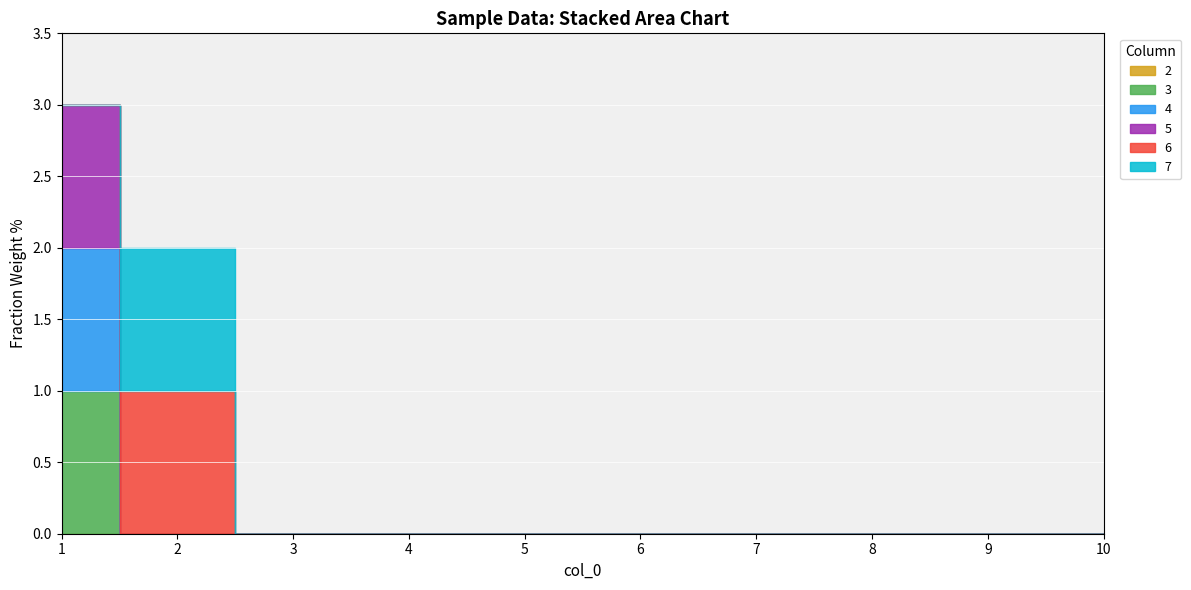

Count the number of data series in this chart.

6